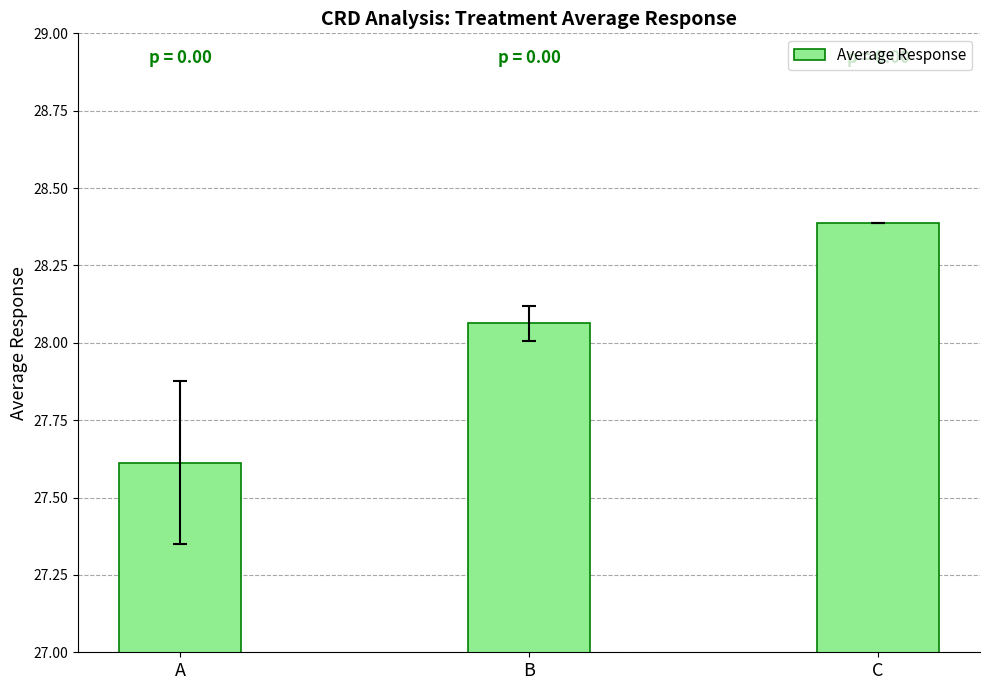

How many values are below 28?

1